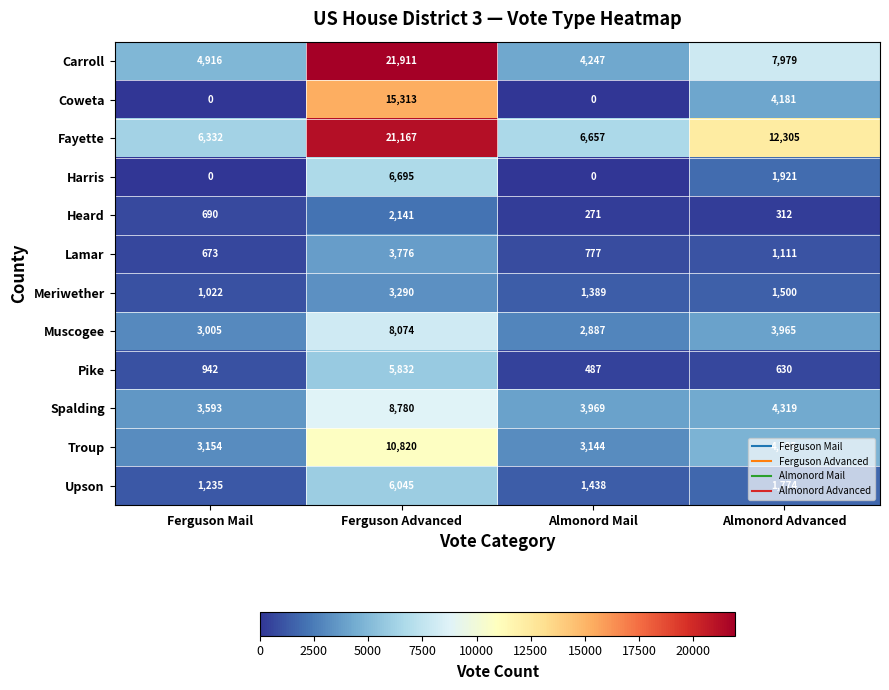

The value of Meriwether at Ferguson Mail is 1022. True or false?

True